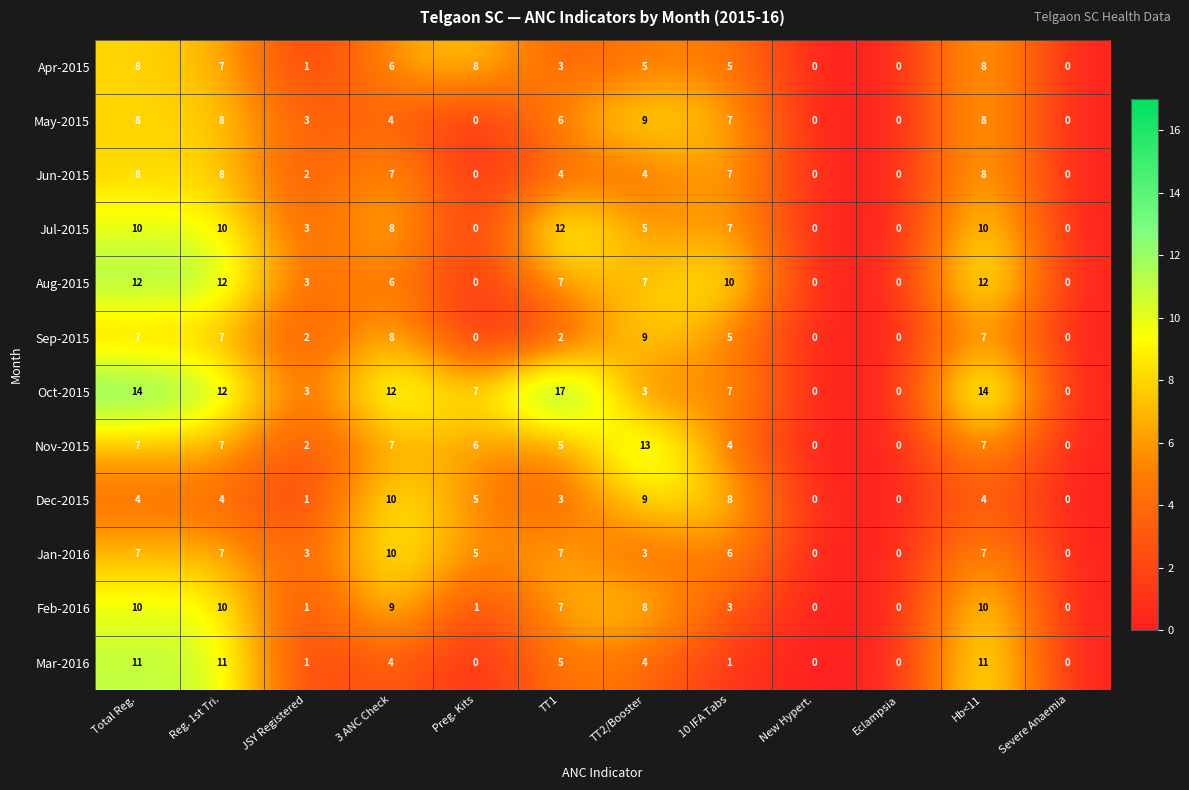

The Jan-2016 series shows 7 at Hb<11. True or false?

True